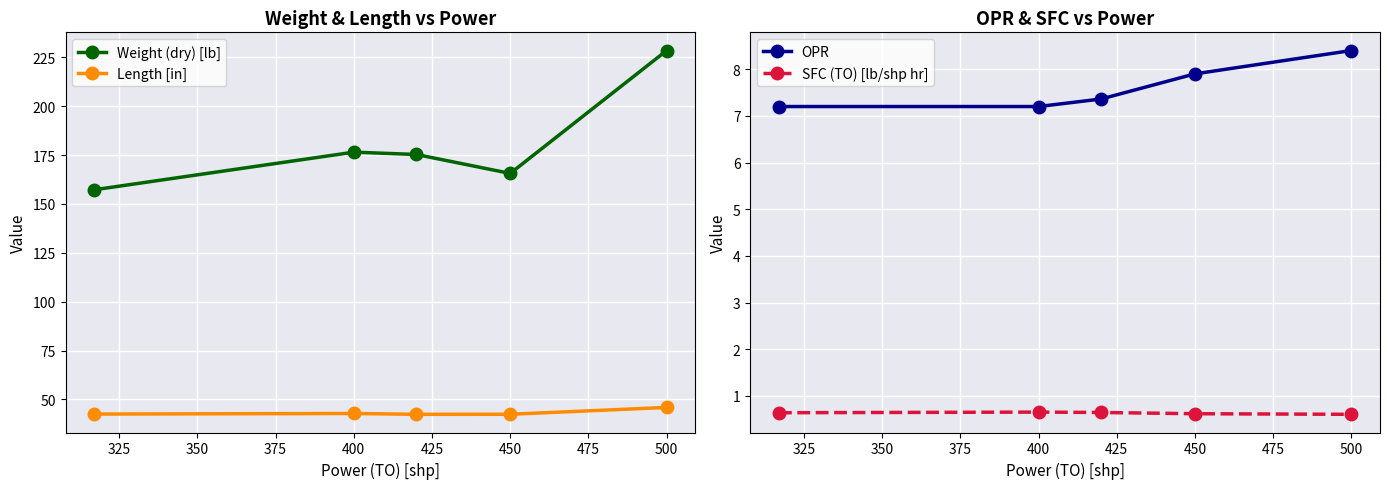

Which series has the largest total across all categories?

Weight (dry) [lb]